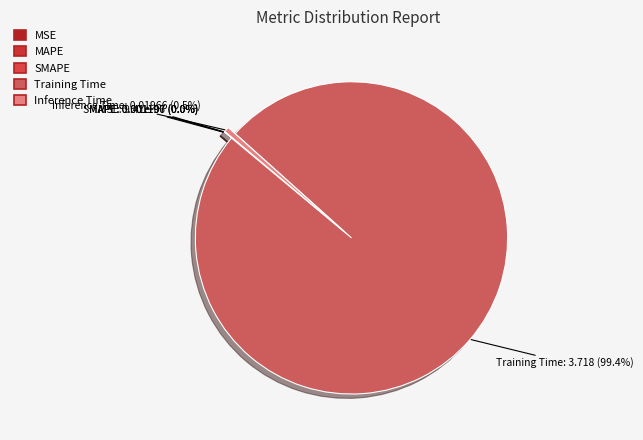

Is there any slice that represents more than half of the pie?

Yes